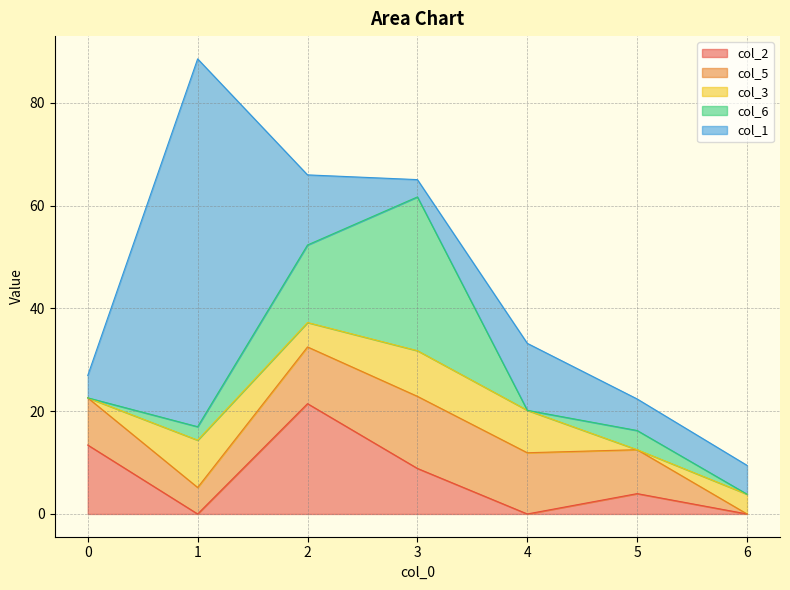

At which label does col_2 reach its minimum?

1